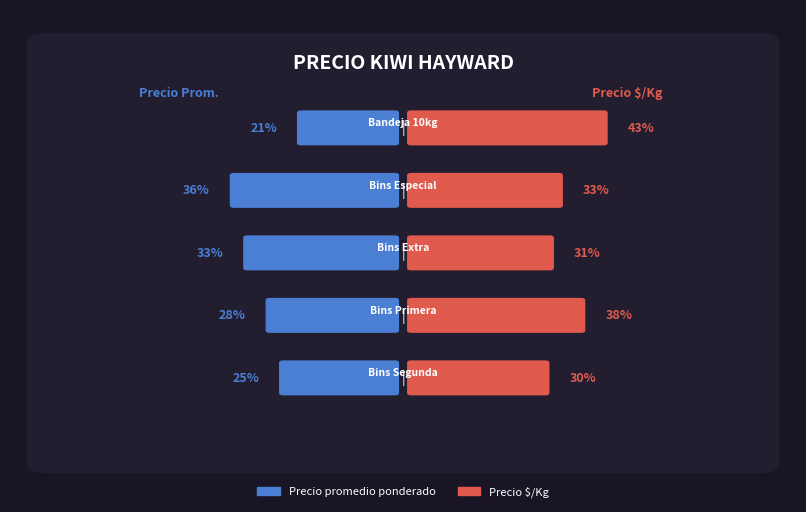

How many distinct data groups are displayed?

2